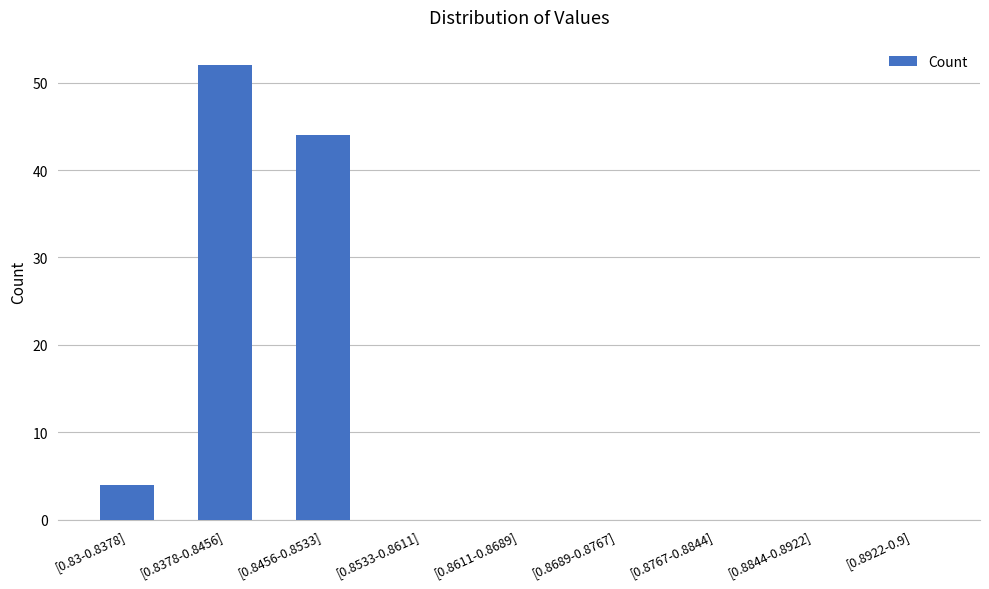

Which category has the highest value across all series?

[0.8378-0.8456]